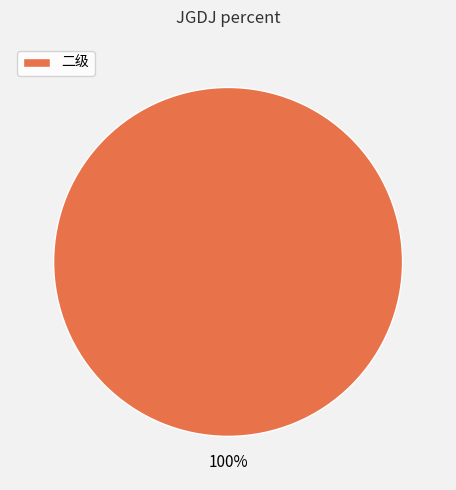

To the nearest percent, what portion does 二级 represent?

100%